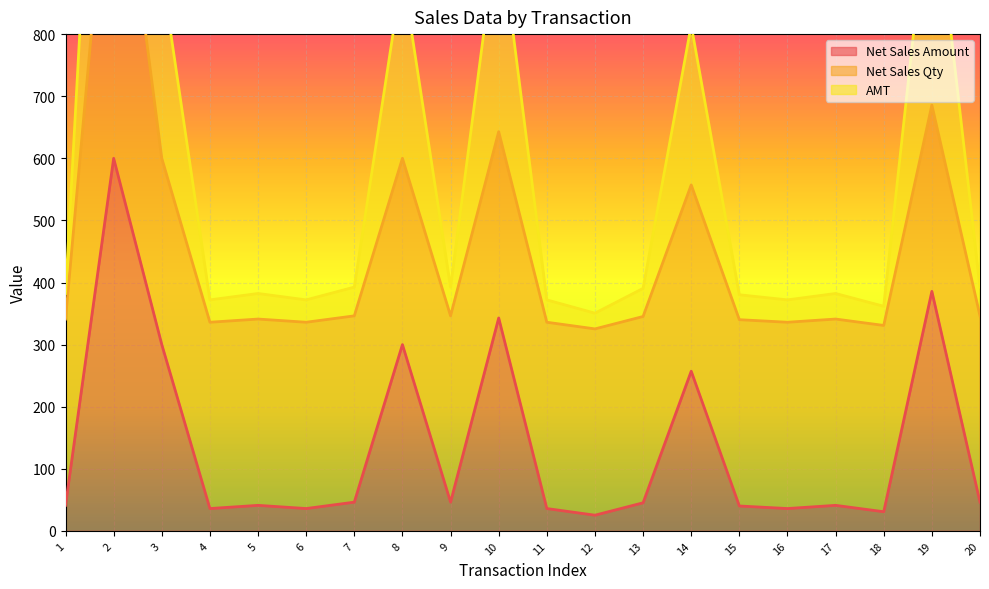

Which has a higher value, 8 or 7?

8